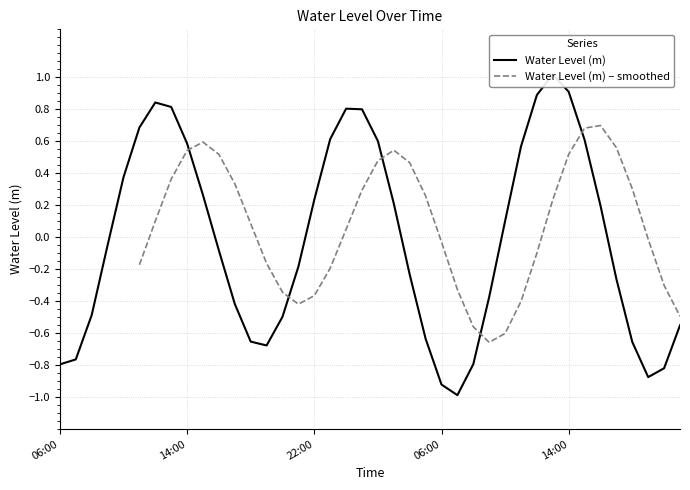

How many categories are shown in the chart?

40